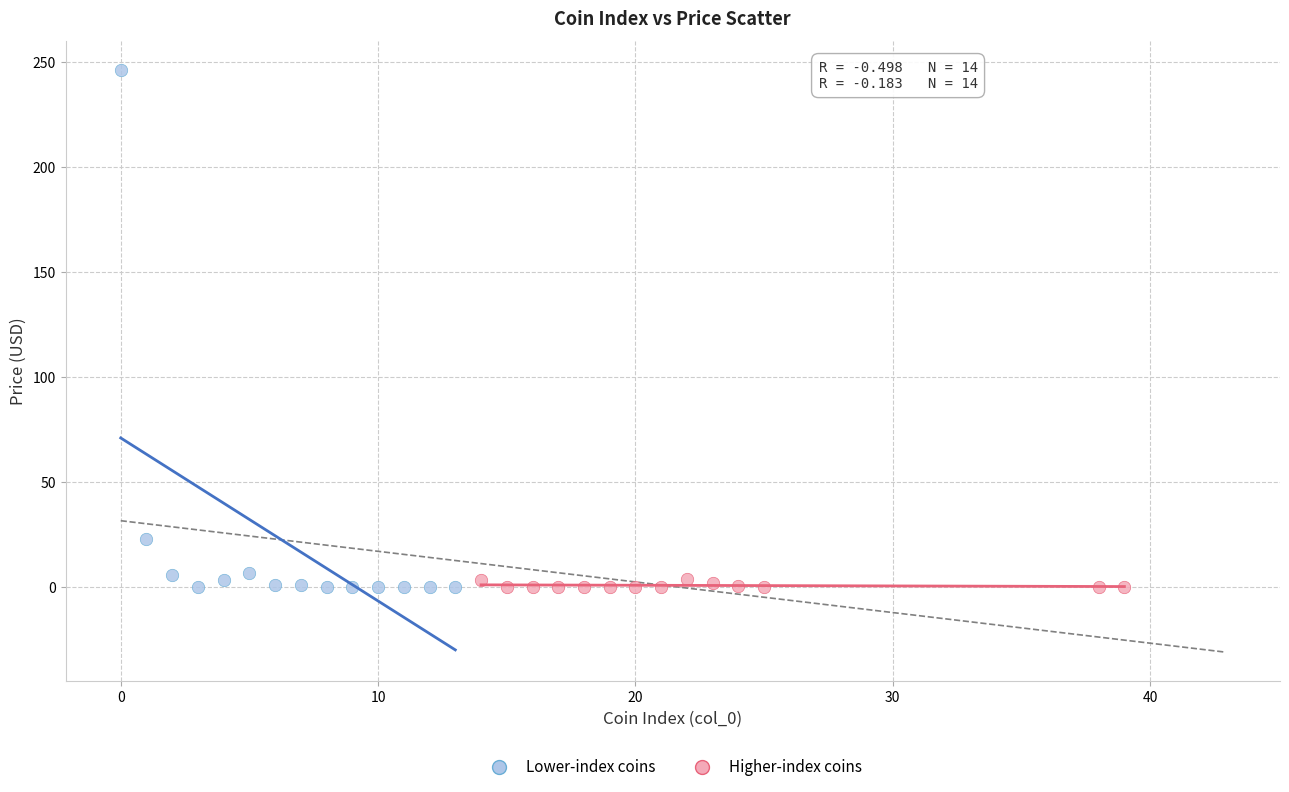

Which series has the largest Y range (max minus min)?

Lower-index coins